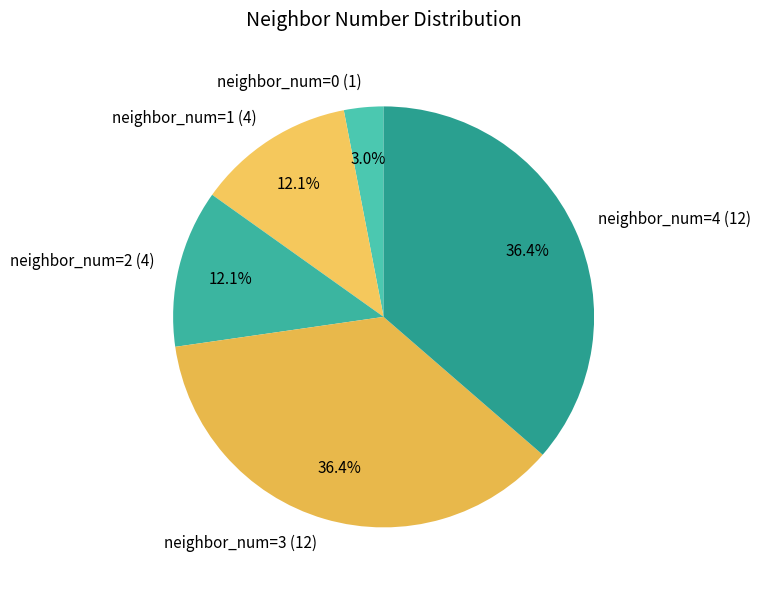

Is there any slice that represents more than half of the pie?

No